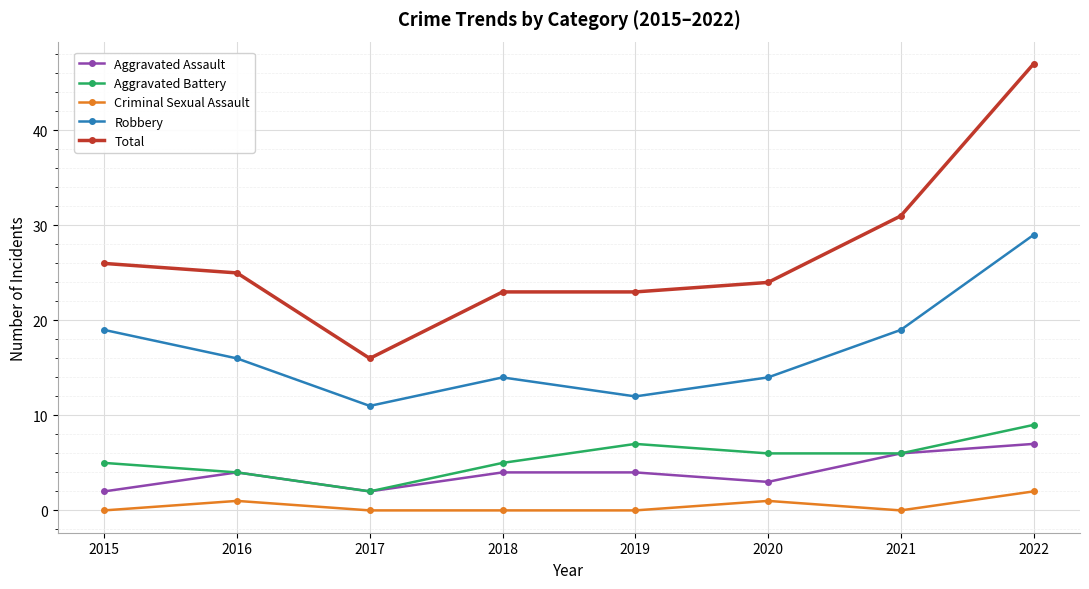

At which category does the chart reach its peak across all series?

2022